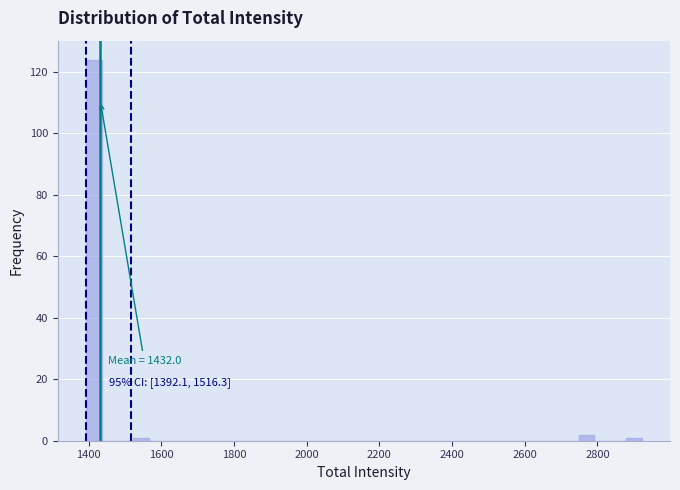

Around what value on the x-axis is the tallest bar? Give the approximate position of its centre, as read against the axis.

1420